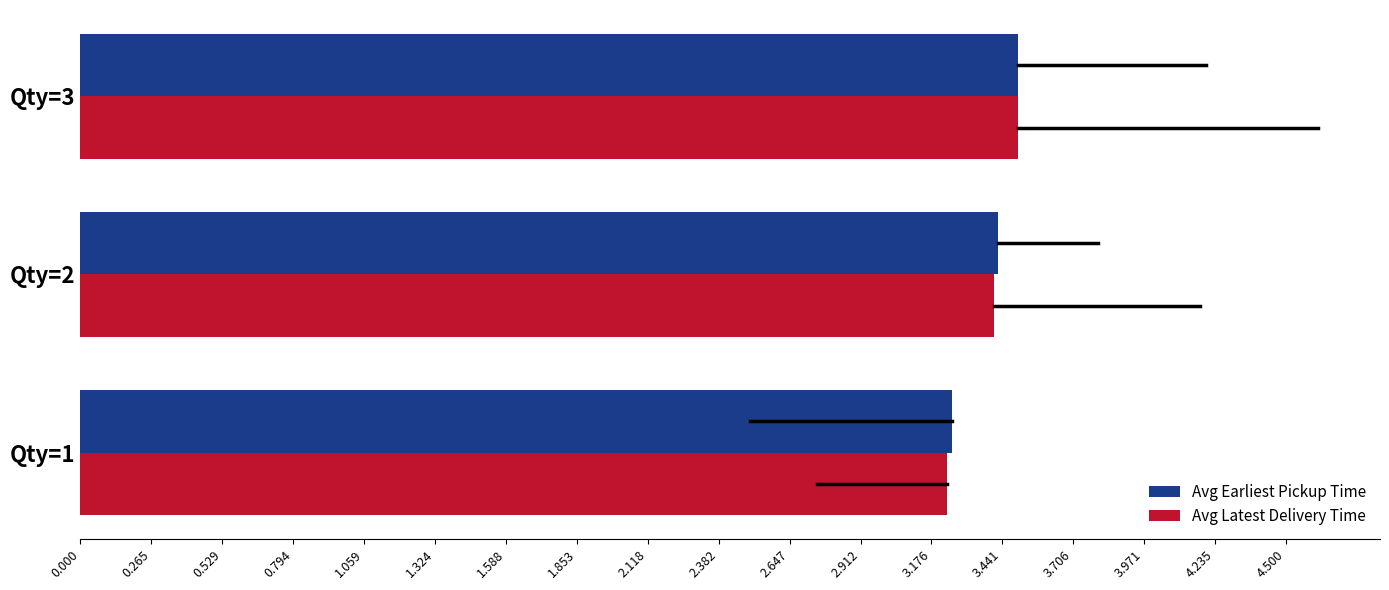

What is the sum of all Avg Latest Delivery Time values?

10.1